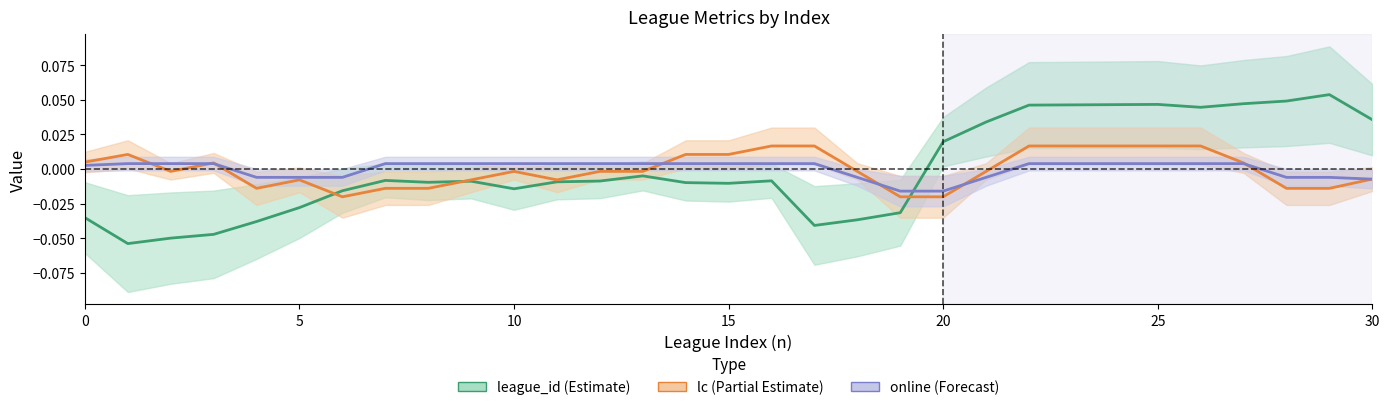

Which series has the largest range (max minus min)?

league_id